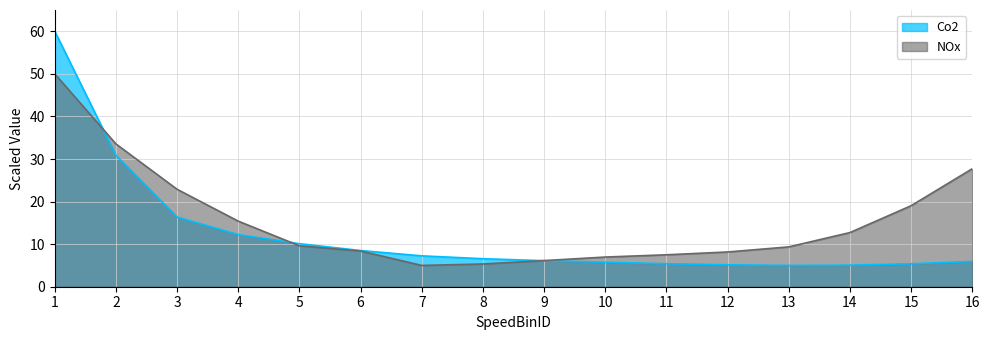

What is the smallest value displayed?

5.0